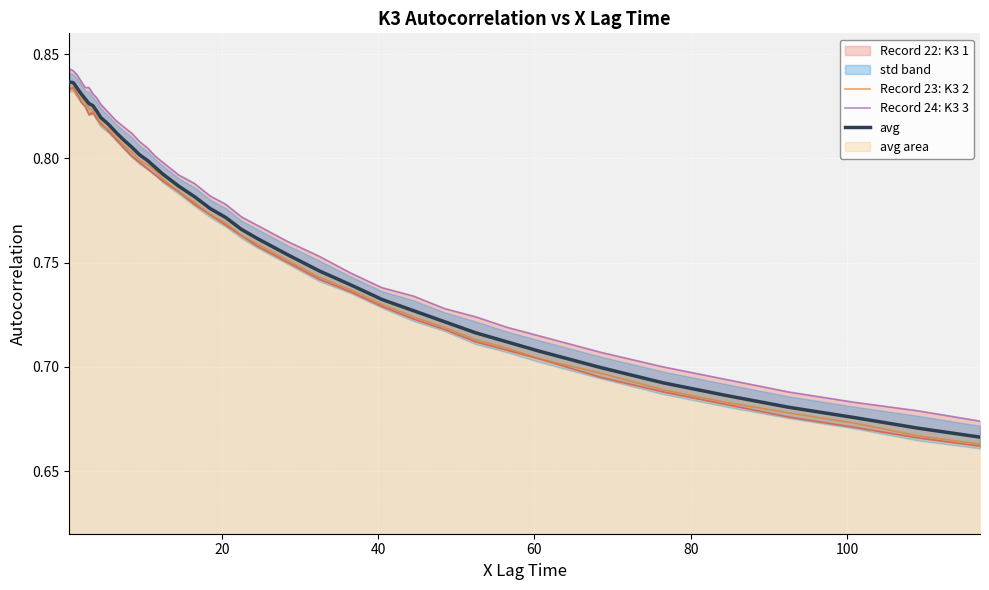

At how many categories does at least one series exceed 0?

40